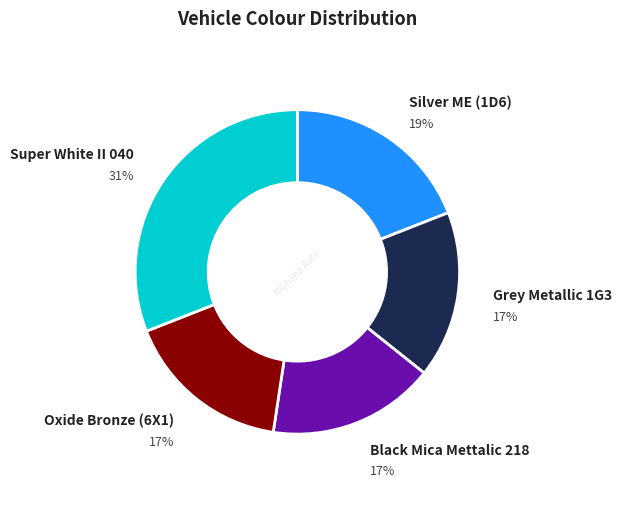

Is there any slice that represents more than half of the pie?

No